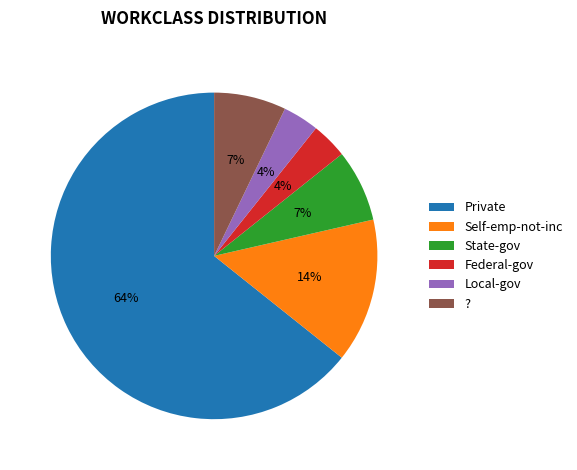

What is the ratio of the value at Local-gov to the value at Federal-gov?

1.0